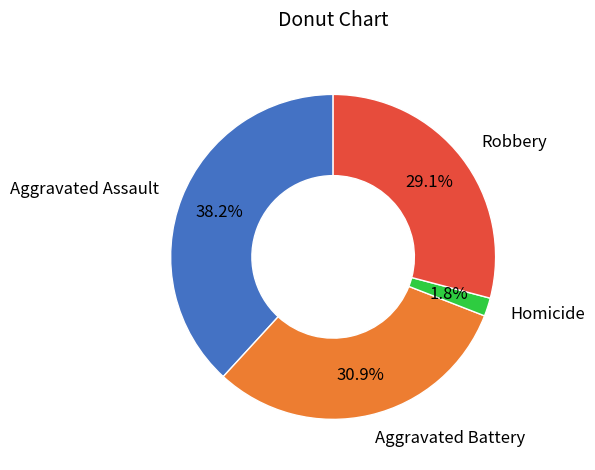

To the nearest percent, what percentage of the pie is Aggravated Assault?

38%